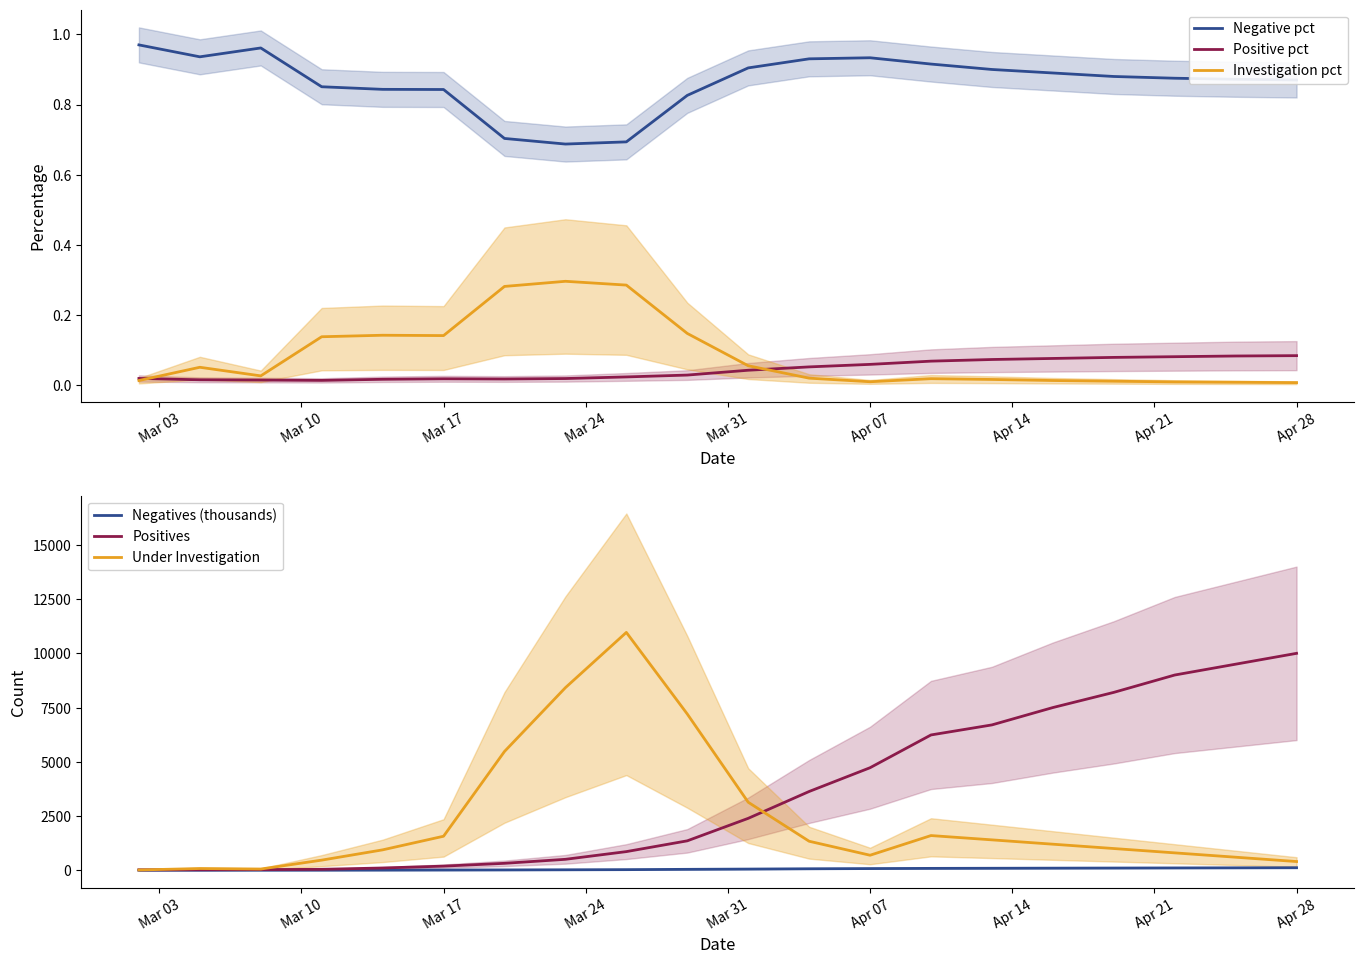

What are all the series names shown in the legend?

Negative pct, Positive pct, Investigation pct, Negatives (thousands), Positives, Under Investigation